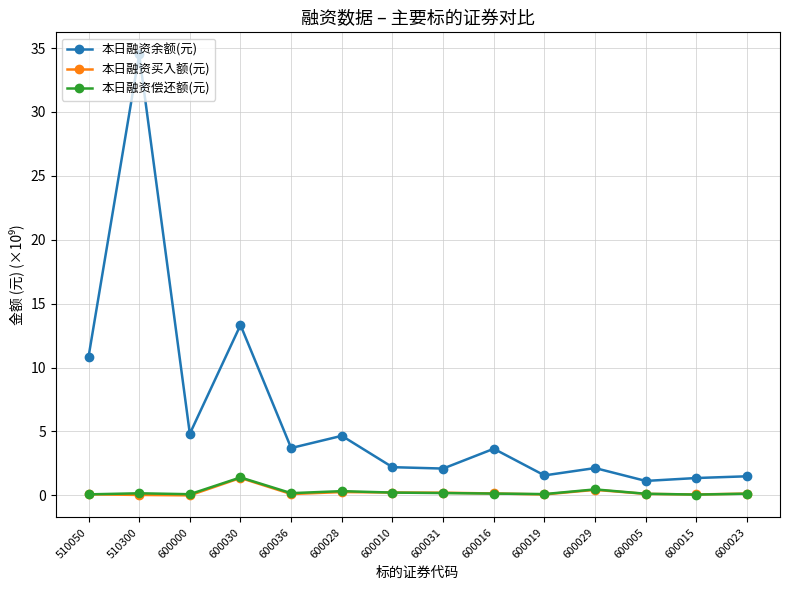

At how many categories does at least one series exceed 28?

1